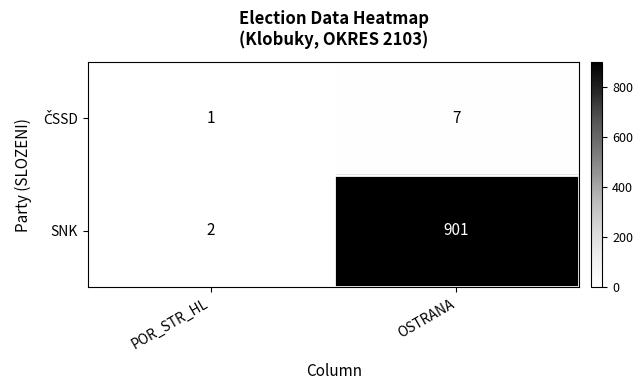

What is the total value across all series at OSTRANA?

908